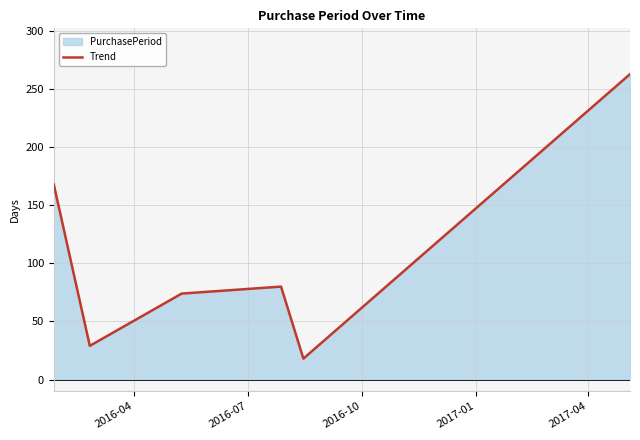

How many interior local valleys (lower than both neighbors) does the data have?

2